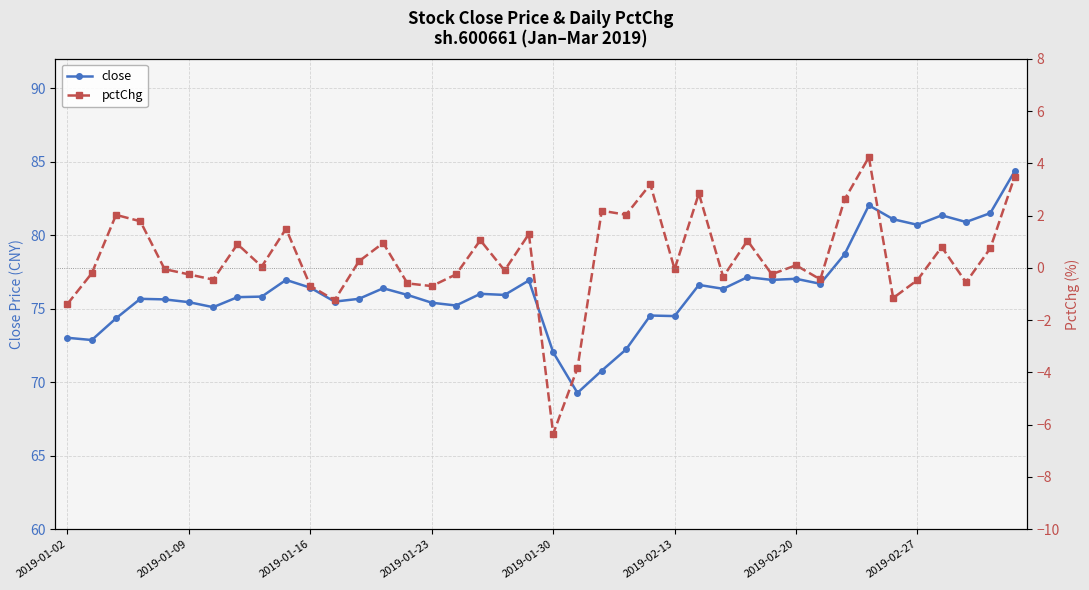

Does the chart have visible grid lines?

Yes